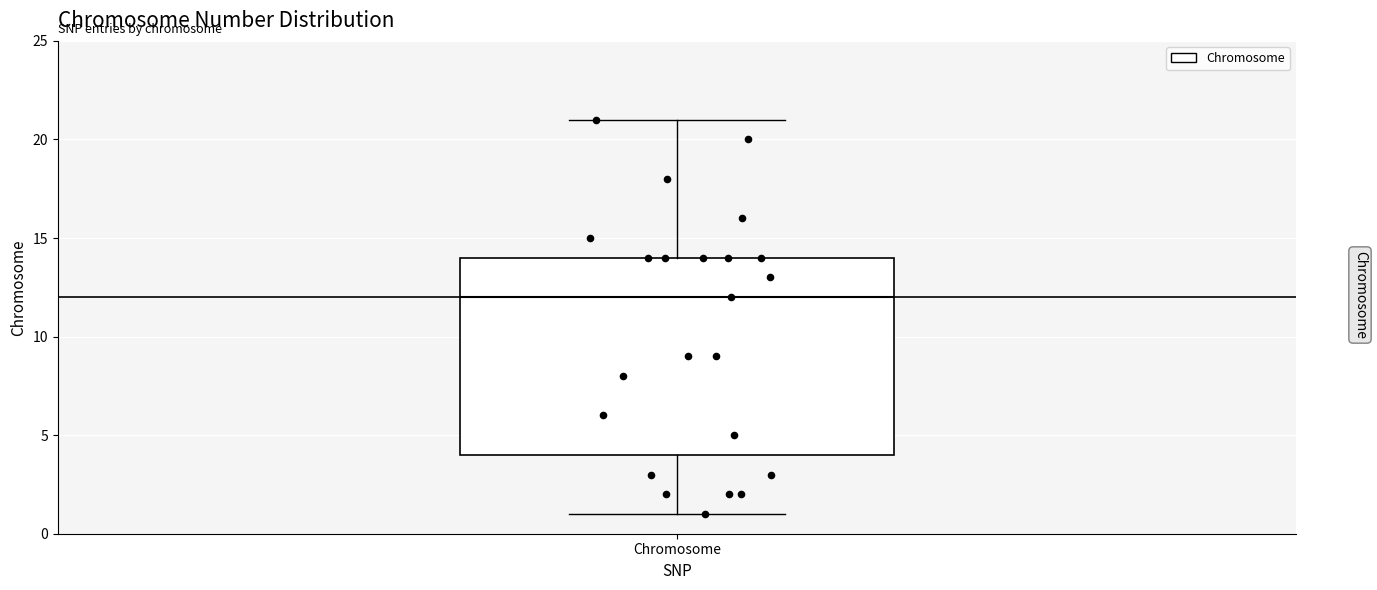

Where does the lower whisker of the box for Chromosome end on the y-axis? The values are not printed on the chart, so give them approximately, as read against the axis.

1